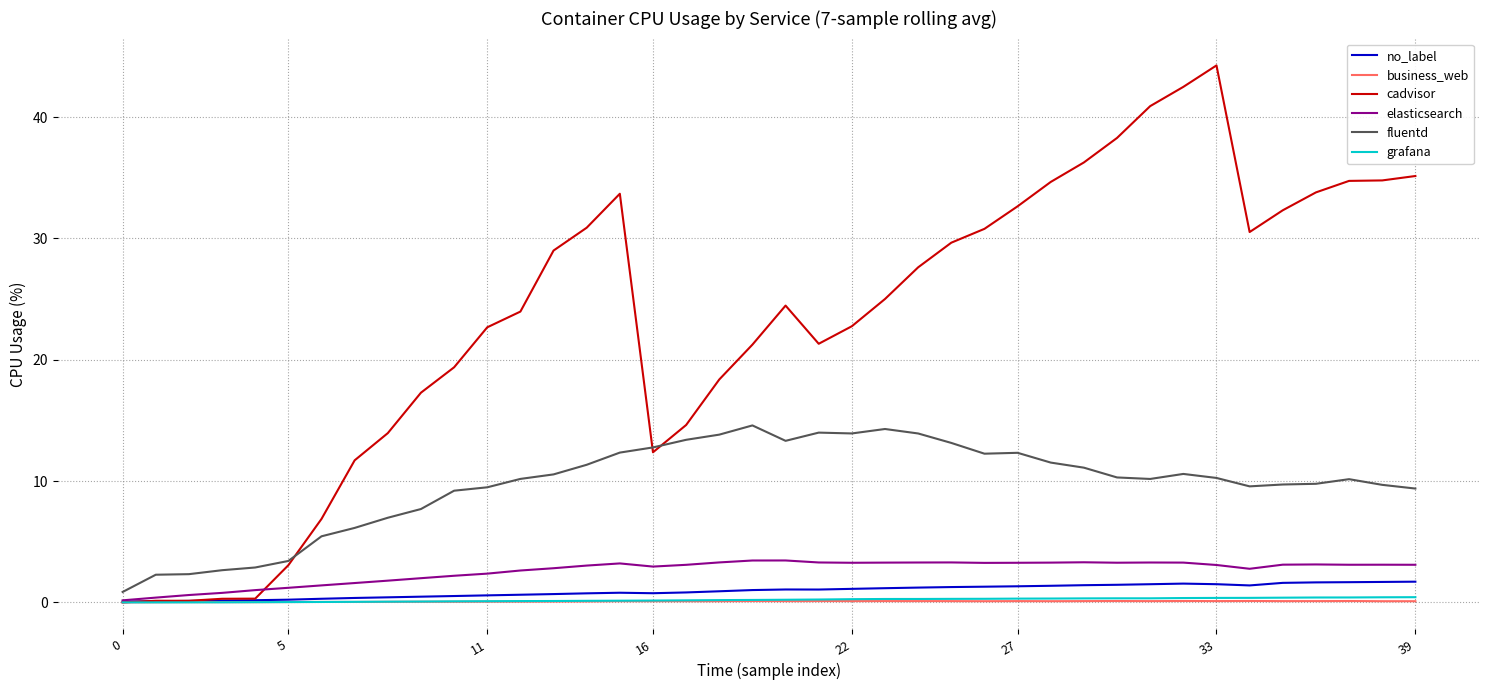

Which series has the widest spread of values?

cadvisor